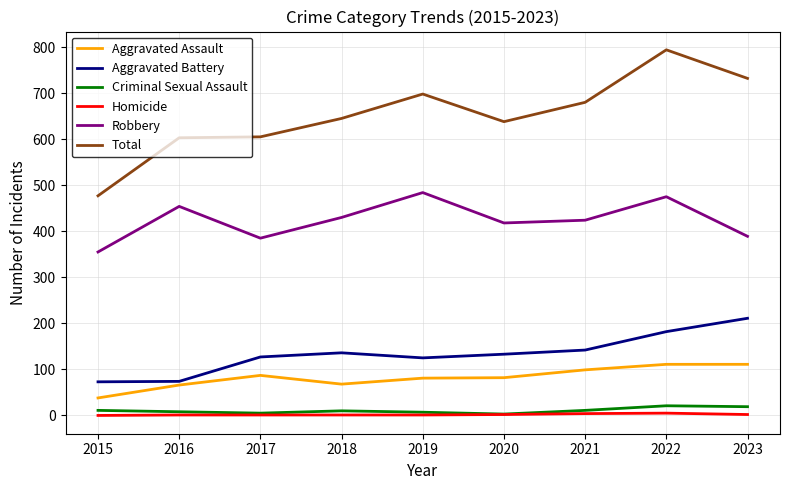

What is the difference between the highest and lowest values at 2021?

676